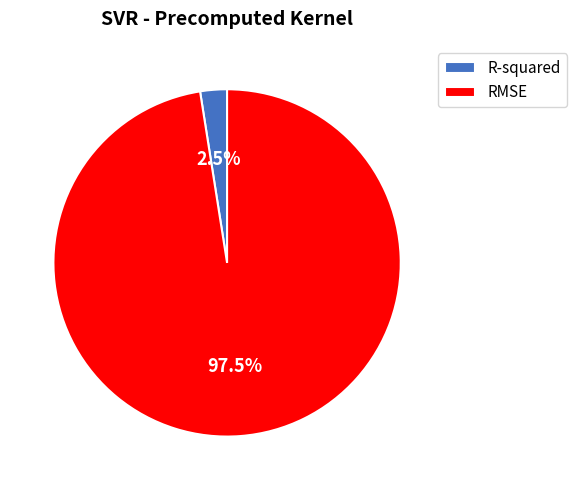

Which slice is the smallest?

R-squared